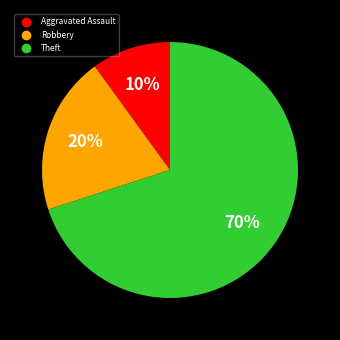

To the nearest percent, what is the difference between the largest and smallest slice percentages?

60%